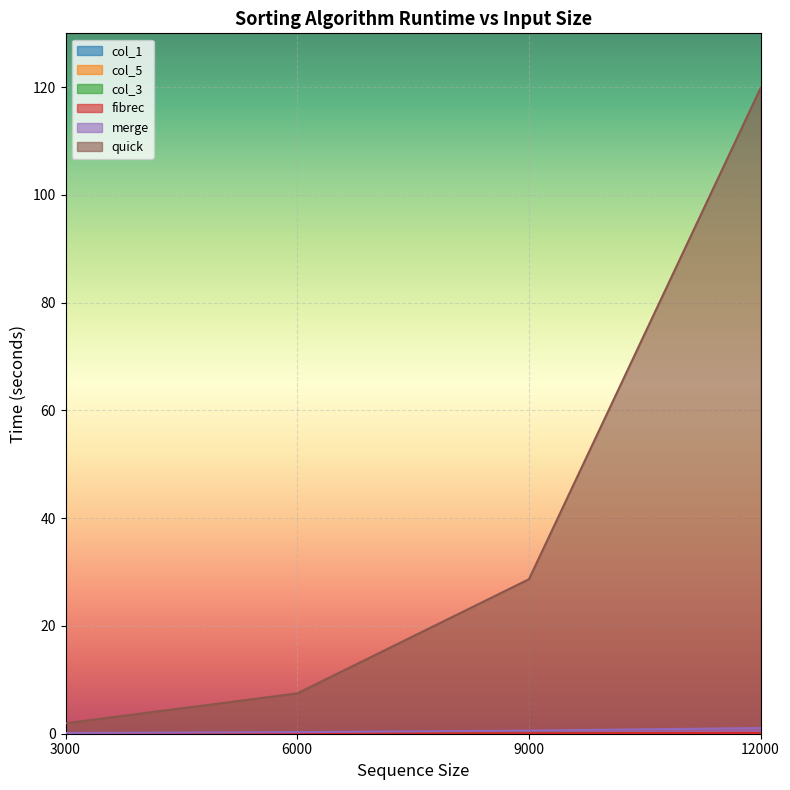

What is the difference between the highest and lowest values at 3000?

1.9